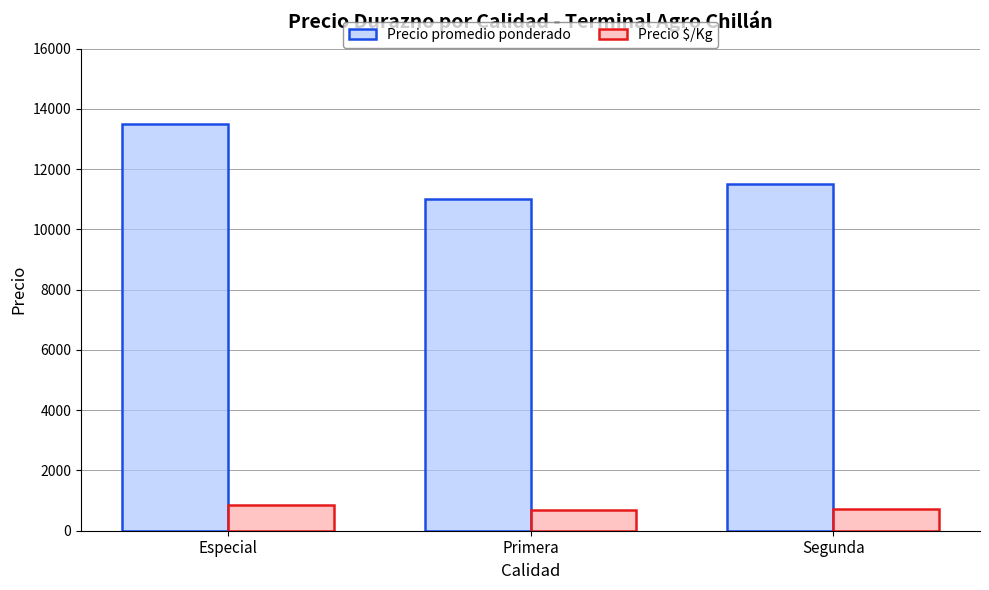

How many groups of bars are there?

3